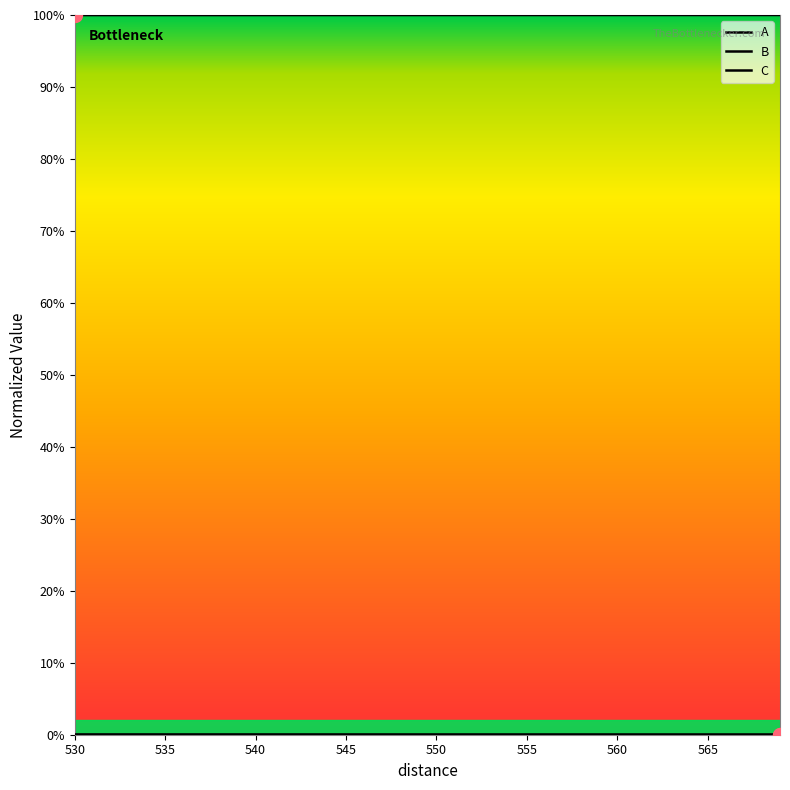

Does the chart display data point markers on the line(s)?

No